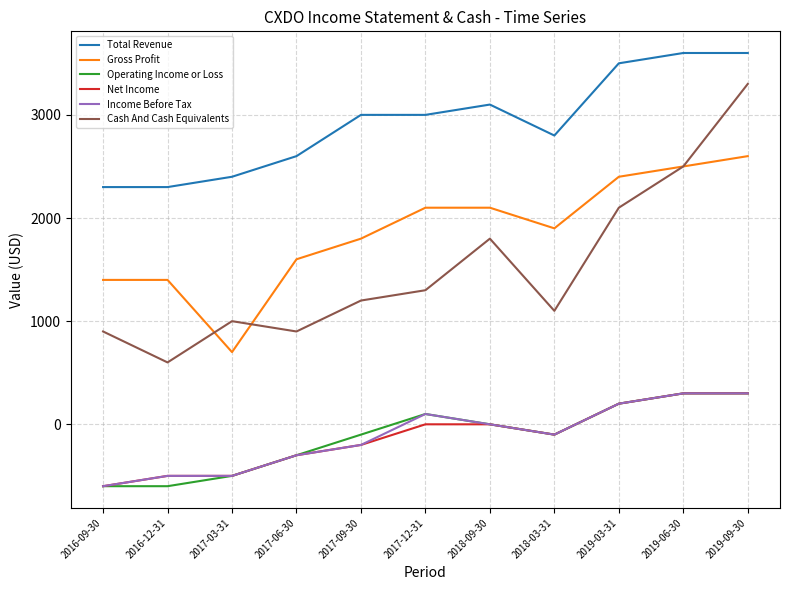

Between 2018-09-30 and 2019-06-30, which series saw the biggest shift?

Cash And Cash Equivalents